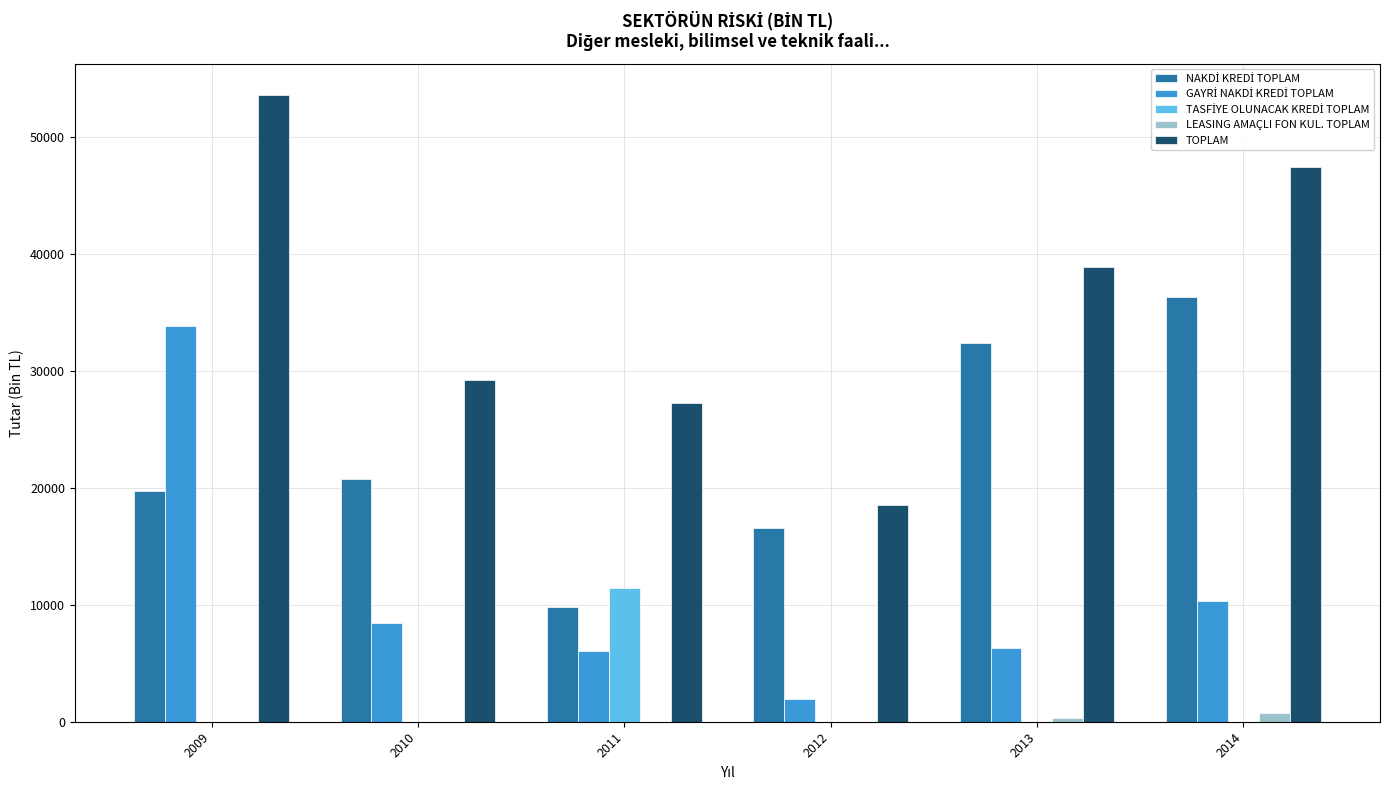

What is the spread (max minus min) of values at 2010?

29199.5